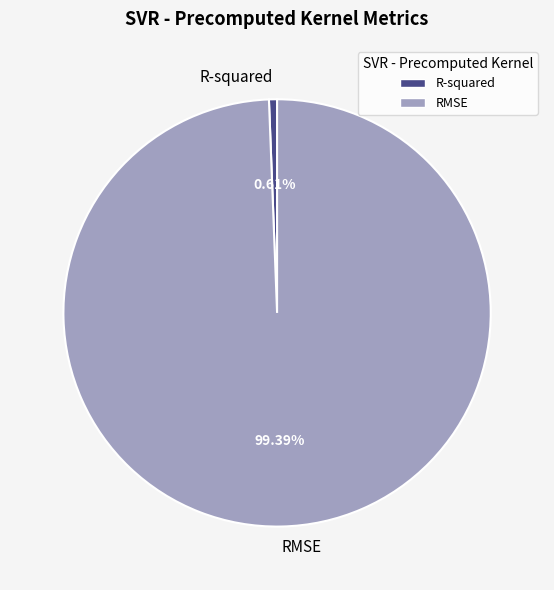

Does any single category account for the majority?

Yes